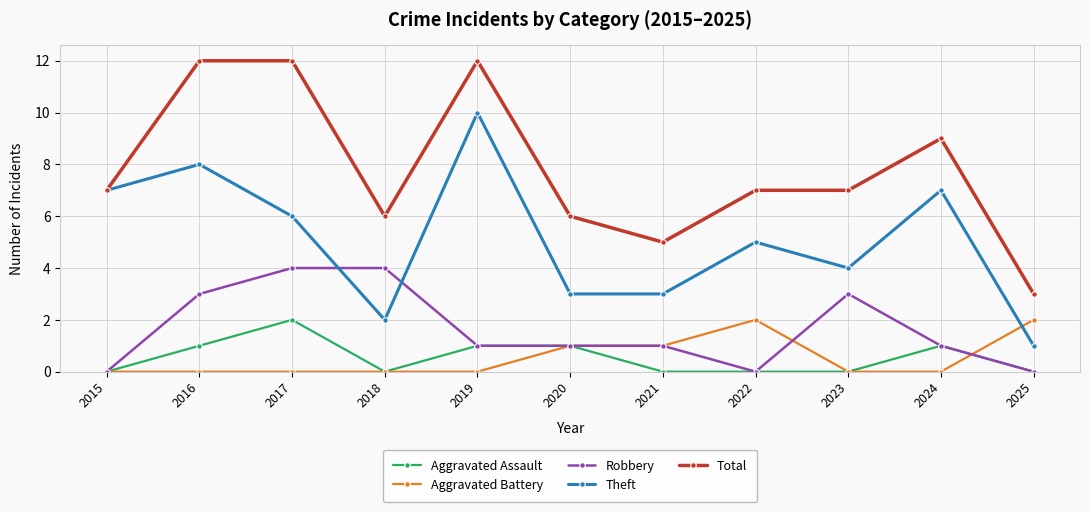

Where is the first local minimum for Theft?

2018